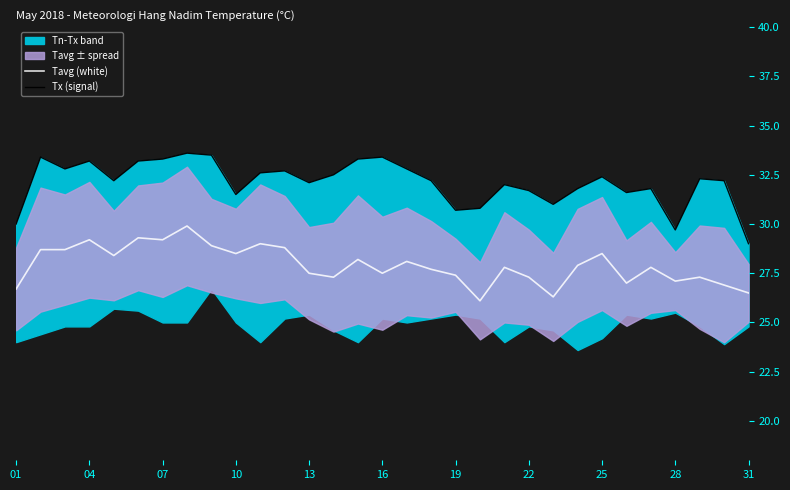

List the series in order of their overall mean, highest first.

Tx (signal), Tavg (white)